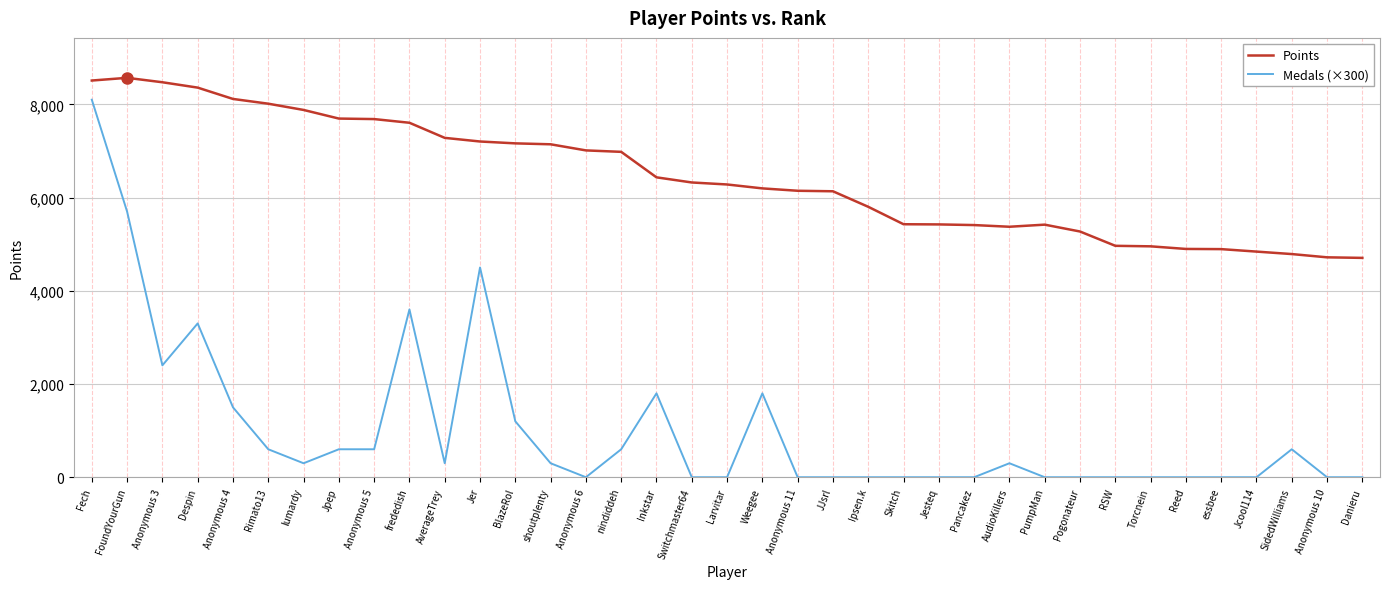

At which label does Medals (×300) first exceed 300?

Fech